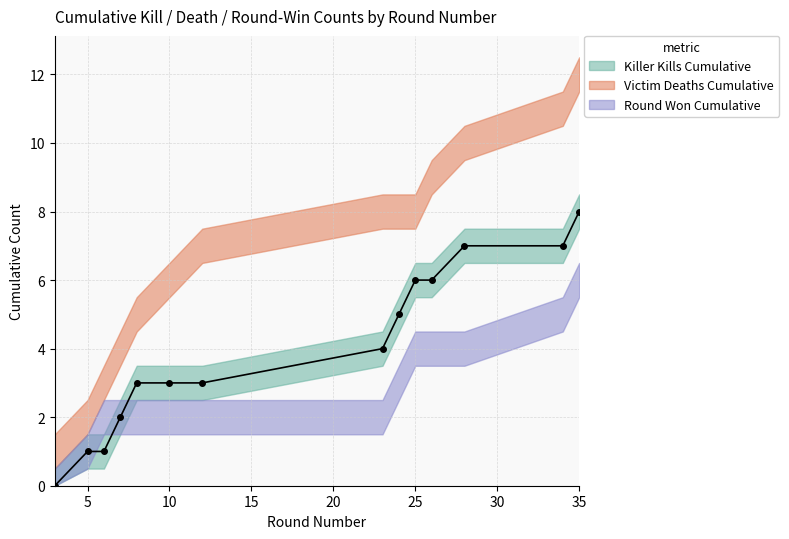

How many series are shown in this chart?

3